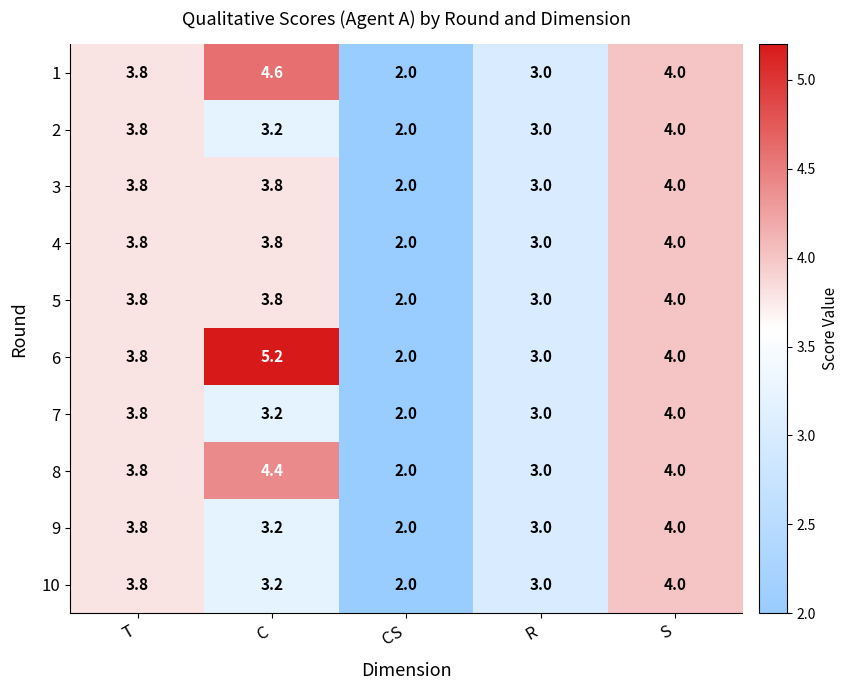

At which category does the chart reach its minimum across all series?

CS